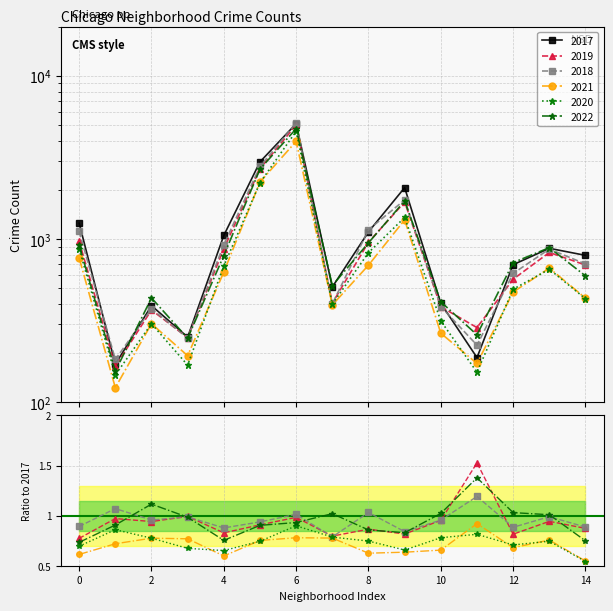

How many lines are shown in the chart?

6